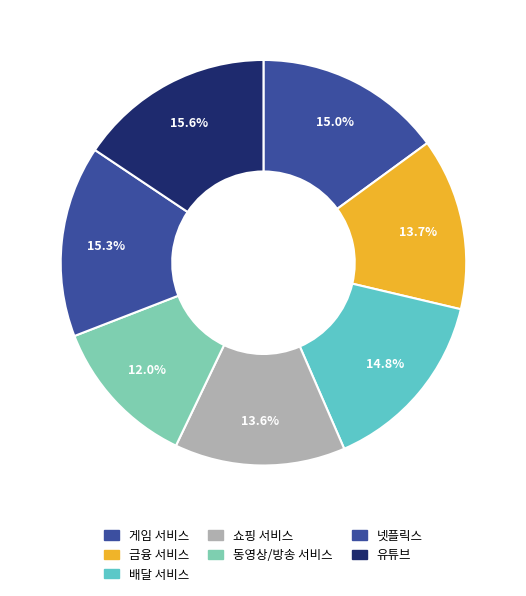

Is there any slice that represents more than half of the pie?

No